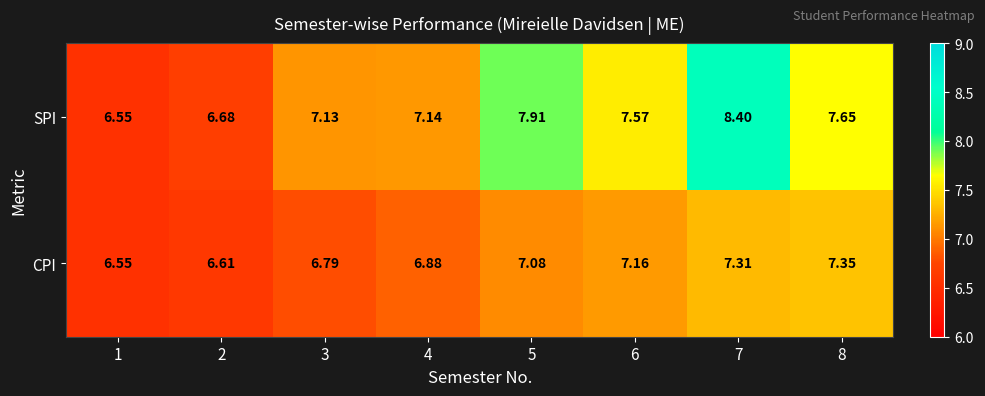

Which series has the largest range (max minus min)?

SPI